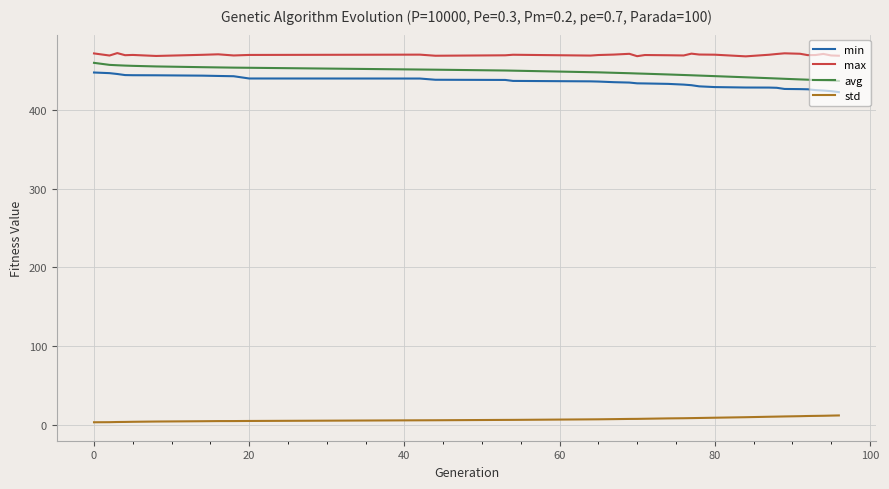

What is the difference between the maximum and minimum values in the min series?

24.9